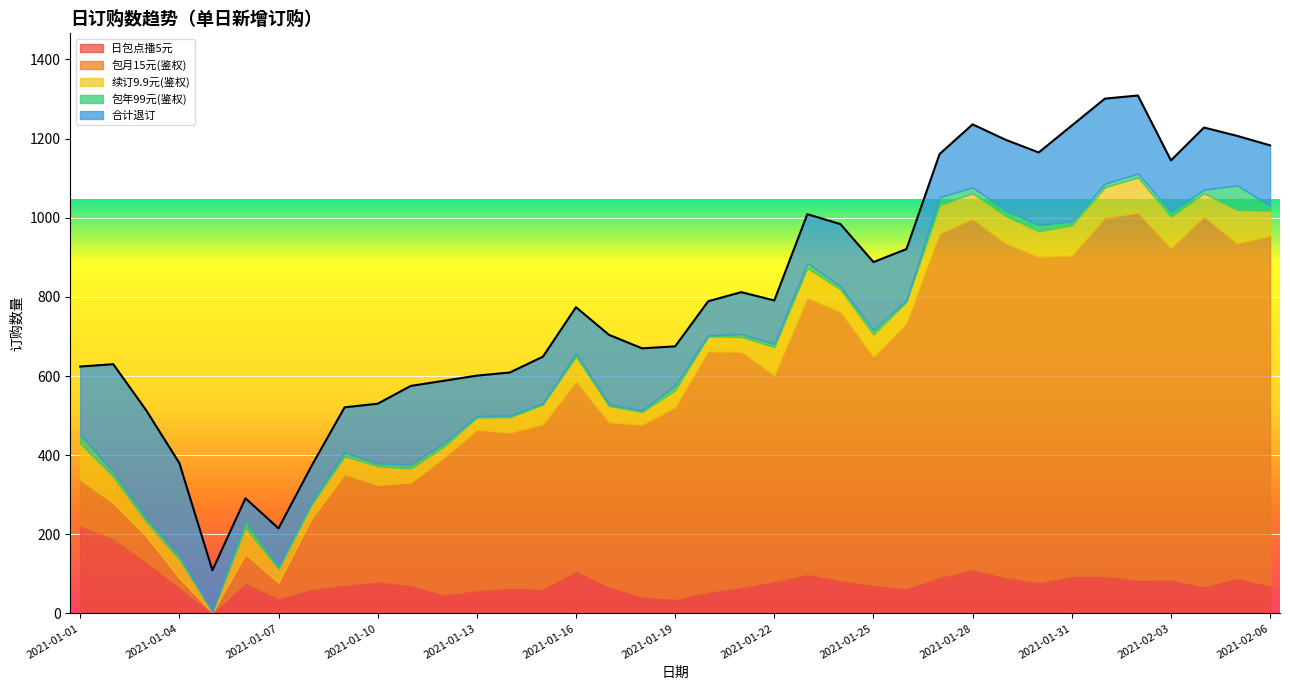

What is the maximum value for 包年99元(鉴权)?

62